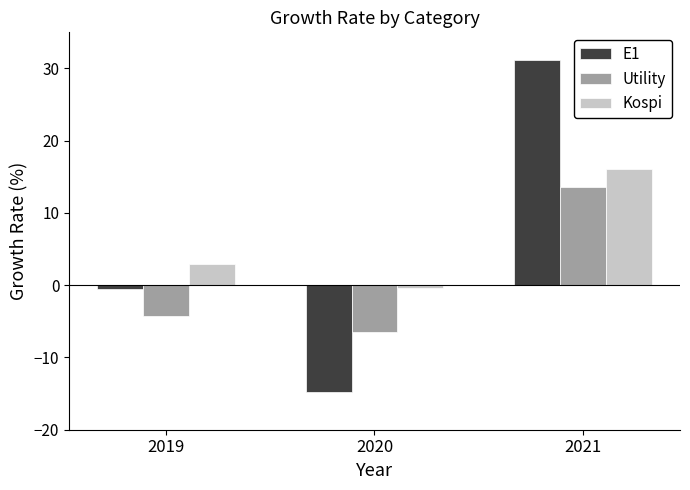

At which label does Utility first exceed -4?

2021